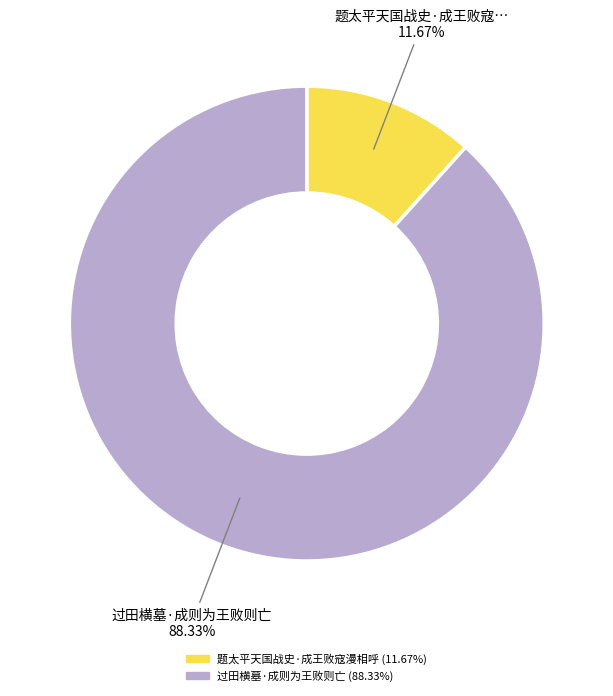

Does any single category account for the majority?

Yes